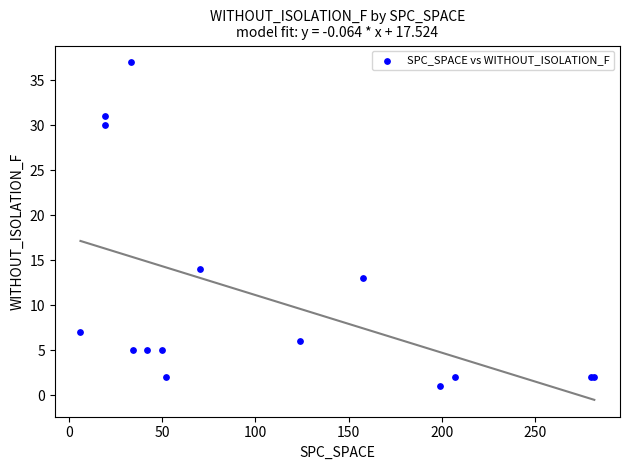

What Y value in the scatter plot is closest to 19?

14